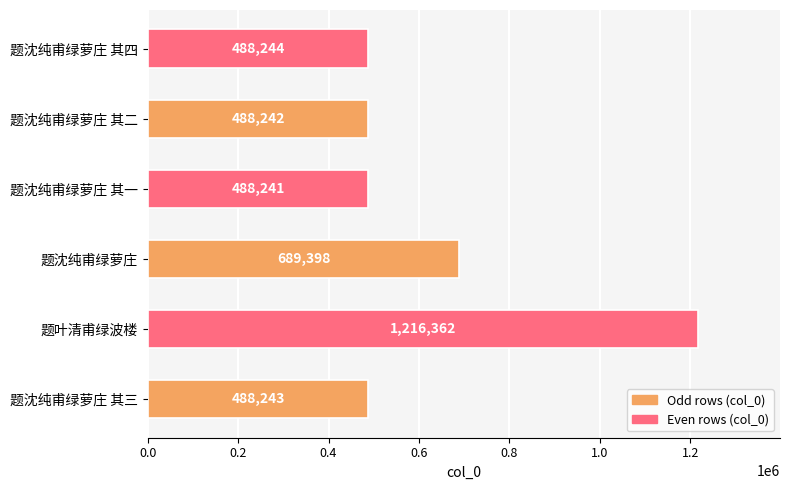

Between 题沈纯甫绿萝庄 其一 and 题沈纯甫绿萝庄 其三, which is larger?

题沈纯甫绿萝庄 其三